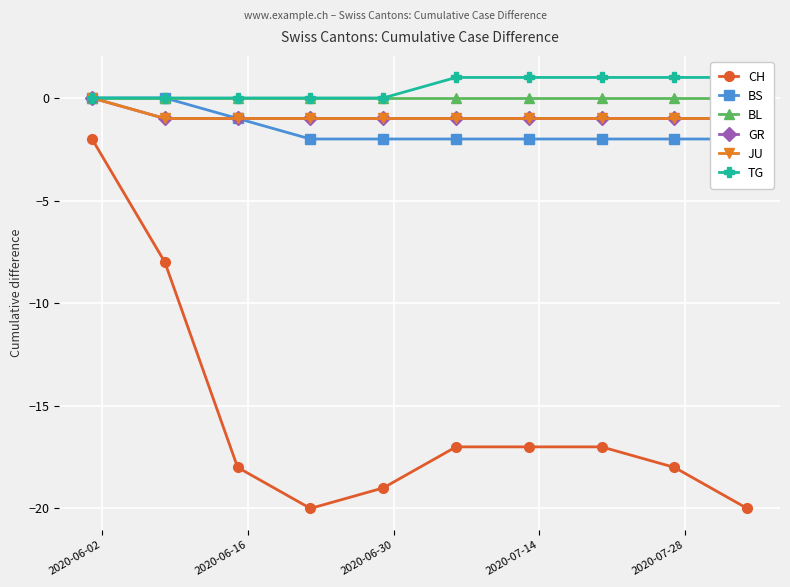

True or false: JU and CH cross at least once.

False